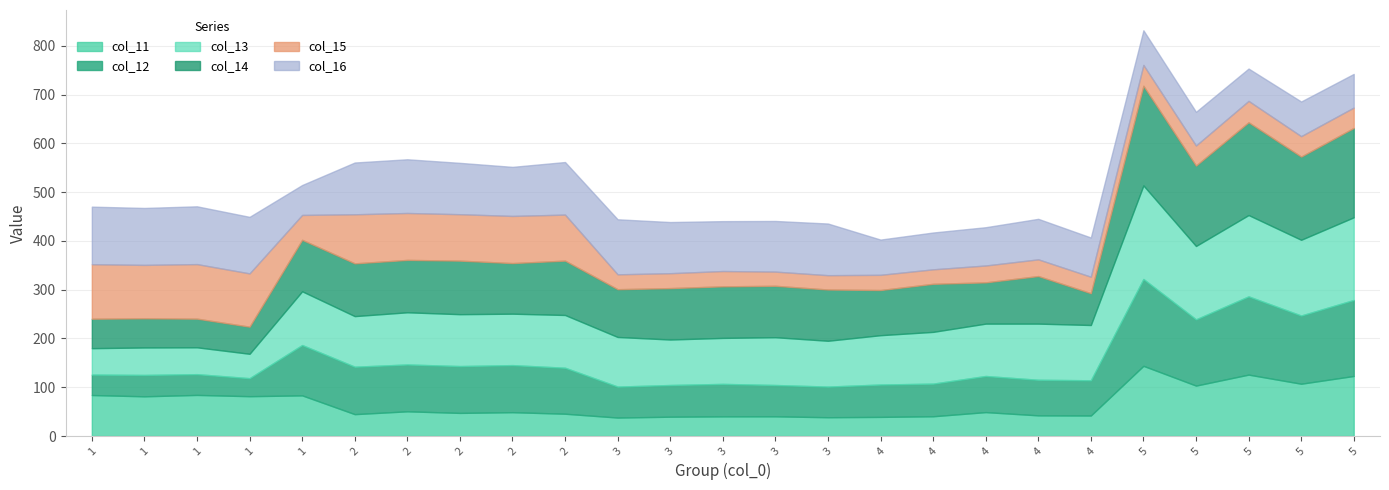

Reading left to right, list all the values displayed in this chart.

col_11: 1=84.0	1=81.4	1=84.3	1=81.7	1=83.3	2=44.8	2=50.7	2=47.4	2=48.9	2=45.7	3=37.9	3=39.6	3=40.3	3=40.4	3=38.5	4=39.2	4=40.5	4=49.0	4=42.4	4=42.1	5=143.9	5=103.4	5=125.9	5=107.2	5=123.1
col_12: 1=41.9	1=43.8	1=42.6	1=36.9	1=103.2	2=97.3	2=96.0	2=96.0	2=96.5	2=94.3	3=63.5	3=65.0	3=66.6	3=64.2	3=62.8	4=66.4	4=66.9	4=74.1	4=73.0	4=72.2	5=178.0	5=135.8	5=160.4	5=139.8	5=155.8
col_13: 1=54.1	1=56.3	1=55.1	1=50.0	1=110.2	2=103.7	2=107.0	2=106.4	2=105.5	2=108.2	3=101.7	3=93.3	3=94.3	3=98.0	3=94.0	4=101.1	4=106.1	4=107.4	4=115.1	4=113.4	5=191.9	5=150.5	5=166.8	5=155.3	5=169.5
col_14: 1=60.4	1=59.8	1=58.7	1=55.6	1=105.5	2=108.2	2=107.4	2=109.8	2=103.7	2=111.4	3=97.9	3=105.4	3=105.7	3=105.4	3=105.1	4=92.6	4=98.5	4=84.6	4=97.5	4=65.2	5=204.2	5=164.8	5=190.2	5=170.5	5=183.2
col_15: 1=111.7	1=109.5	1=111.8	1=109.3	1=51.0	2=100.6	2=96.2	2=95.2	2=96.7	2=94.4	3=30.5	3=30.5	3=31.4	3=29.1	3=29.4	4=31.2	4=29.7	4=34.6	4=34.3	4=33.7	5=42.8	5=41.2	5=43.8	5=41.9	5=41.8
col_16: 1=118.0	1=116.7	1=118.5	1=115.9	1=61.4	2=106.2	2=110.1	2=105.3	2=100.6	2=107.8	3=112.9	3=104.9	3=102.3	3=103.9	3=105.9	4=72.2	4=75.5	4=78.5	4=83.1	4=80.4	5=71.1	5=69.0	5=66.3	5=71.1	5=69.0